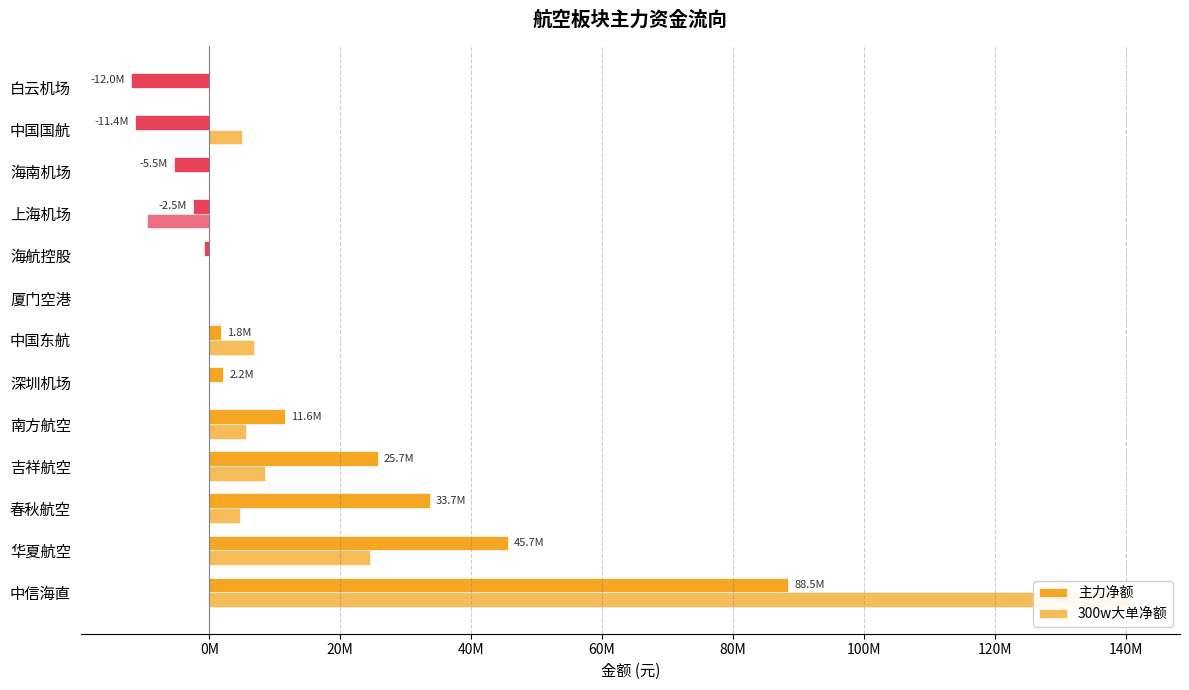

What are all the series names shown in the legend?

主力净额, 300w大单净额